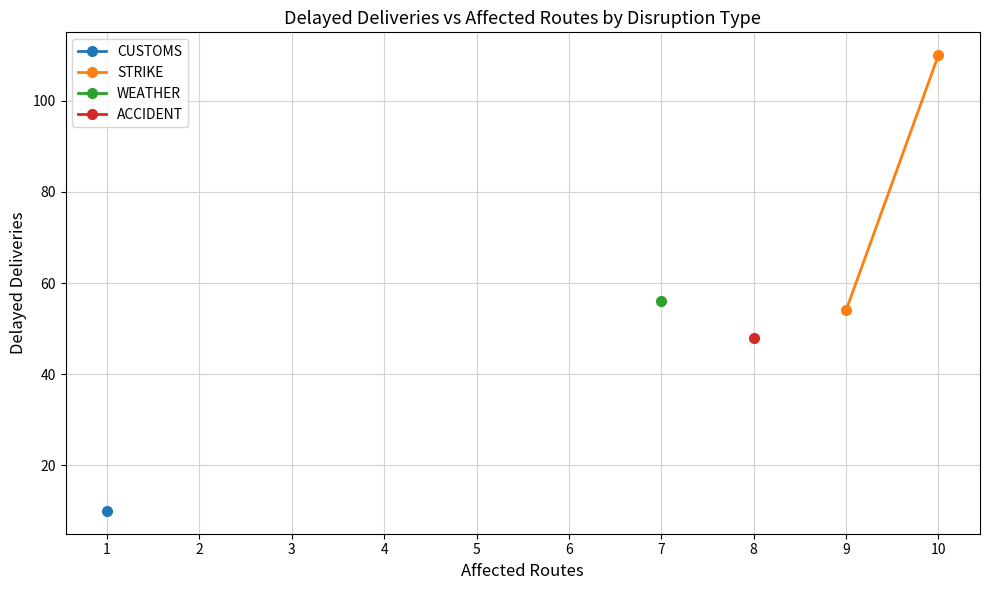

Between 9 and 10, which is larger?

10